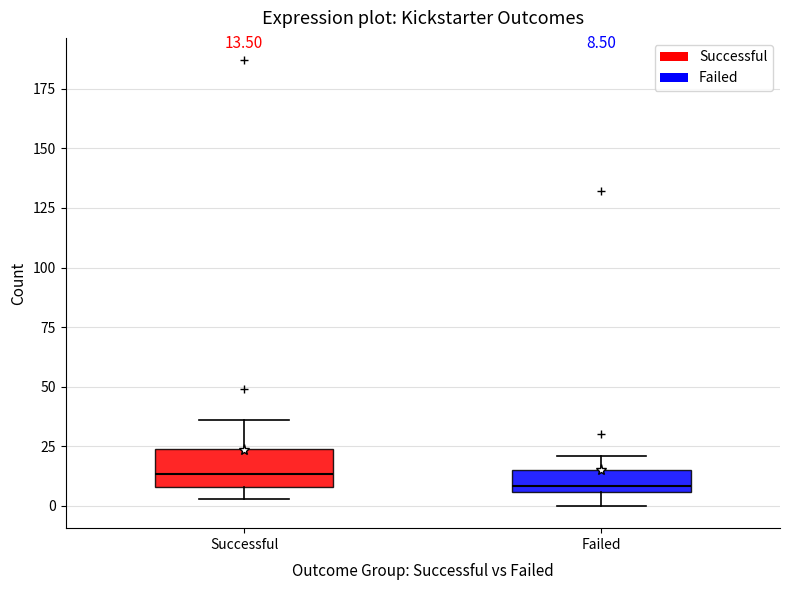

Comparing the boxes themselves (not the whiskers), which one is the tallest?

Successful